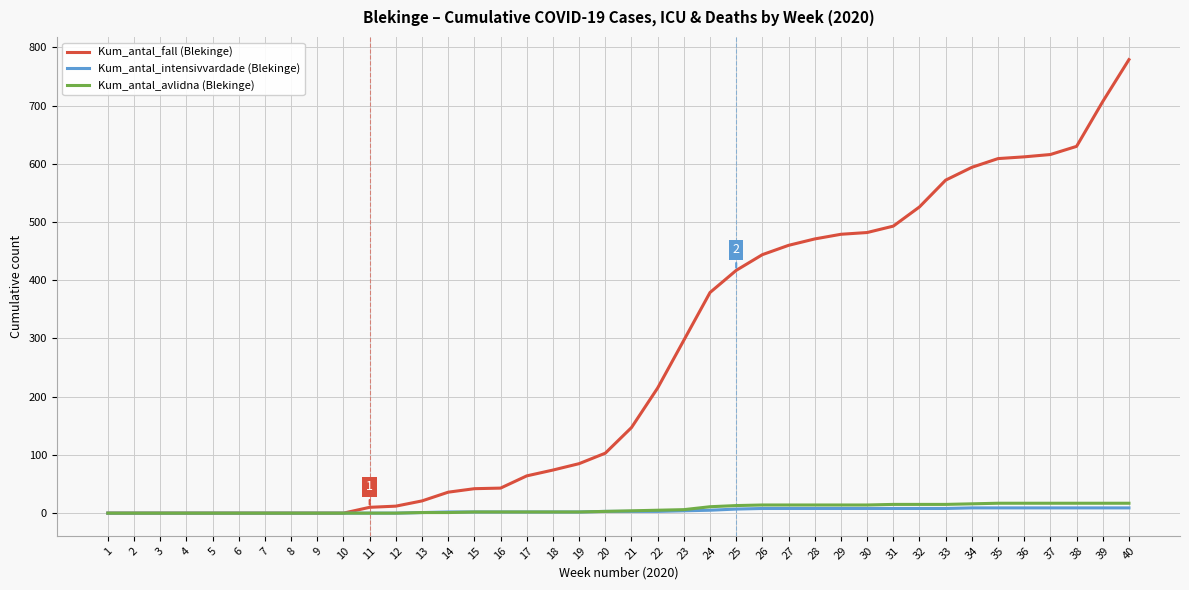

Which series has the largest total across all categories?

Kum_antal_fall (Blekinge)